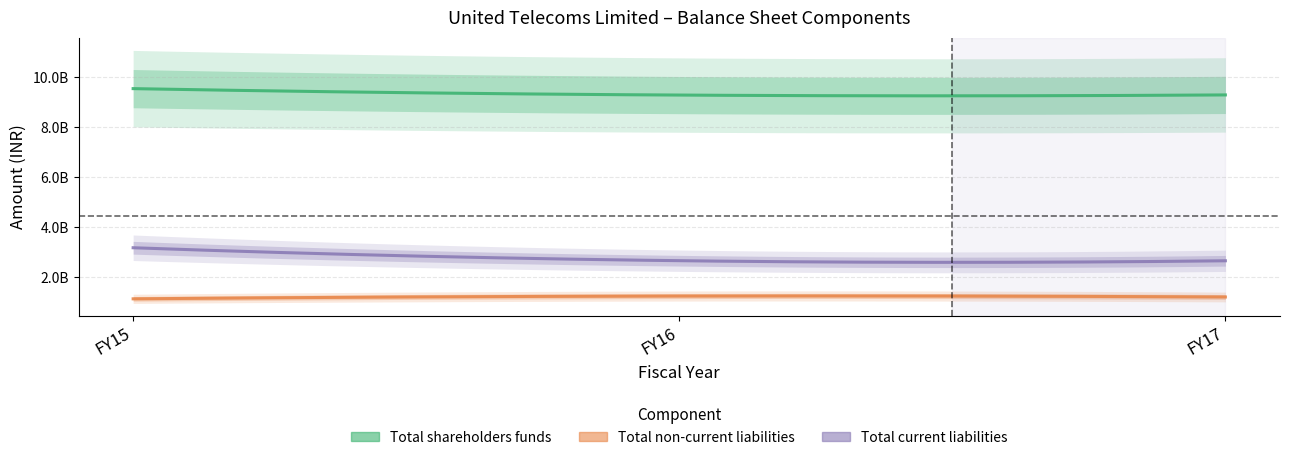

What is the difference between the maximum and minimum values in the Total shareholders funds series?

257676000